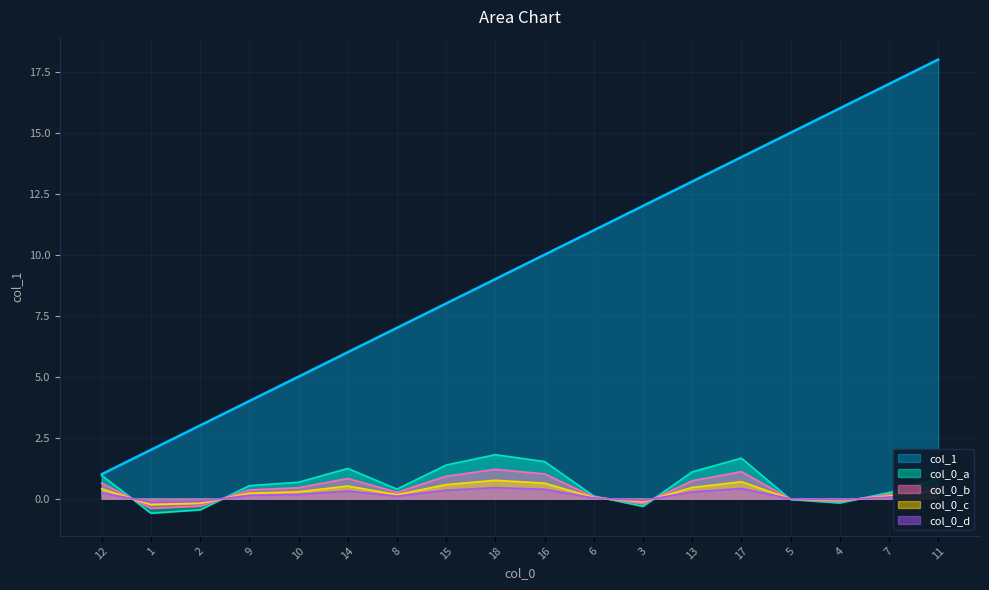

List the labels in order of value, largest first.

11, 7, 4, 5, 17, 13, 3, 6, 16, 18, 15, 8, 14, 10, 9, 2, 1, 12